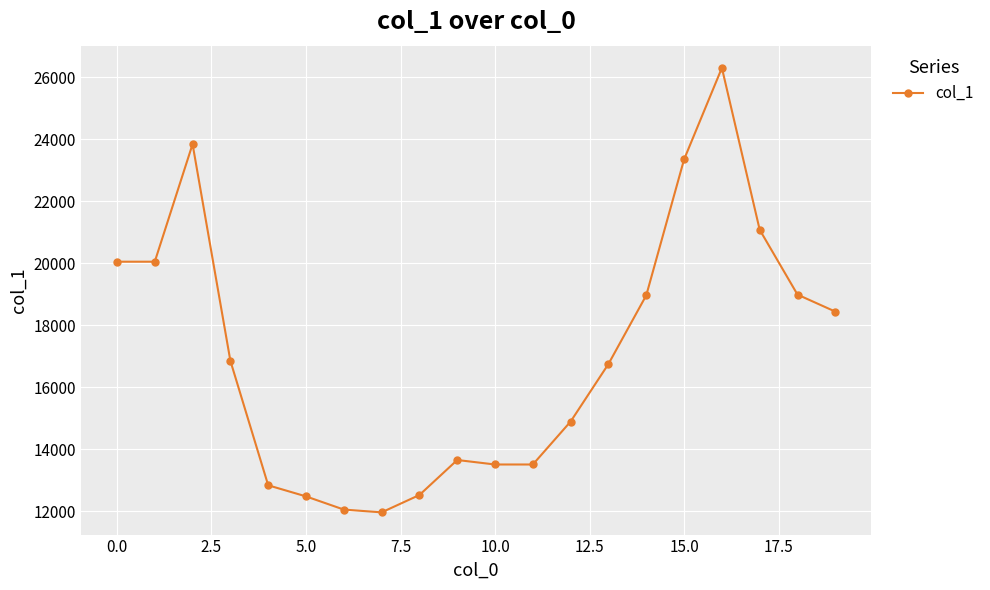

What is the difference between the maximum and minimum values?

14338